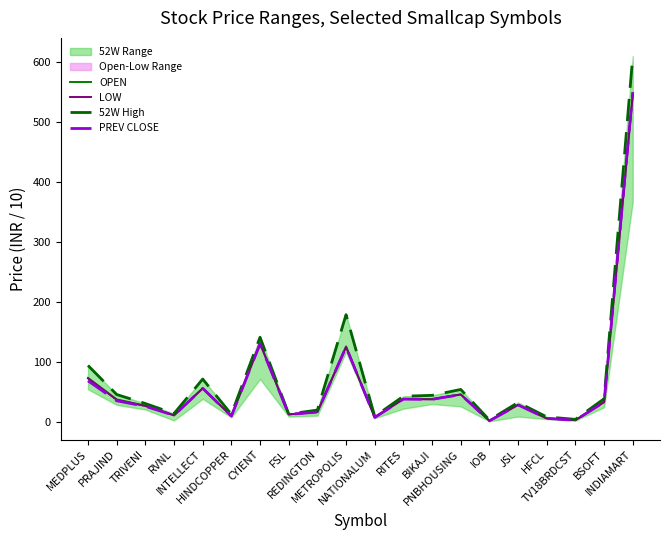

What is the average value of the OPEN series?

62.9